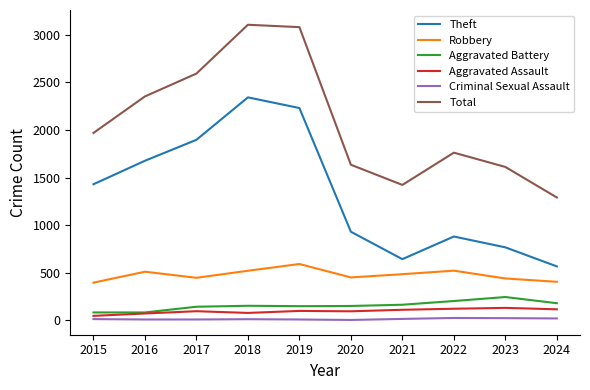

True or false: Robbery and Total cross at least once.

False